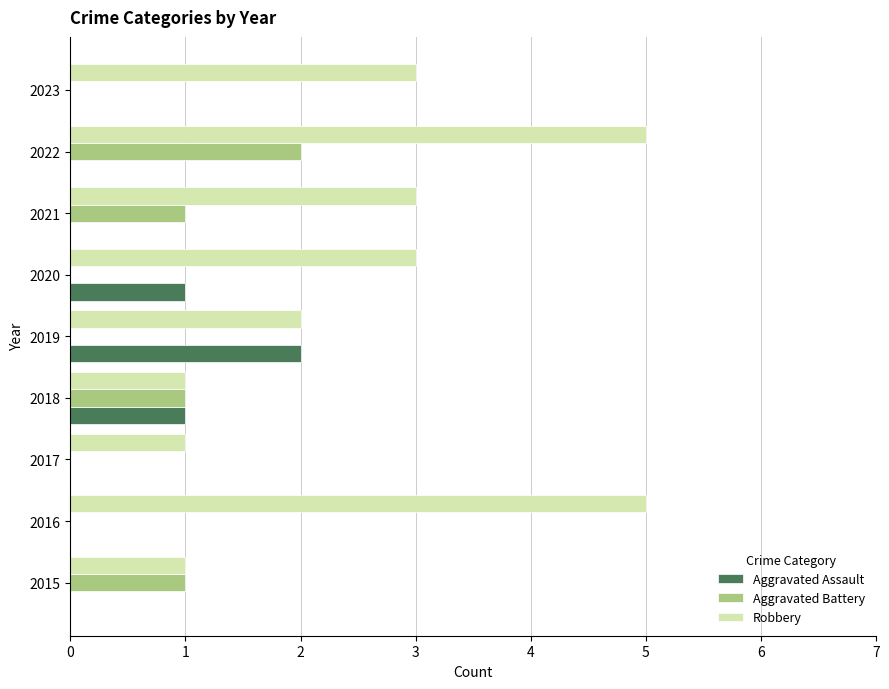

What is the maximum value shown in the chart?

5